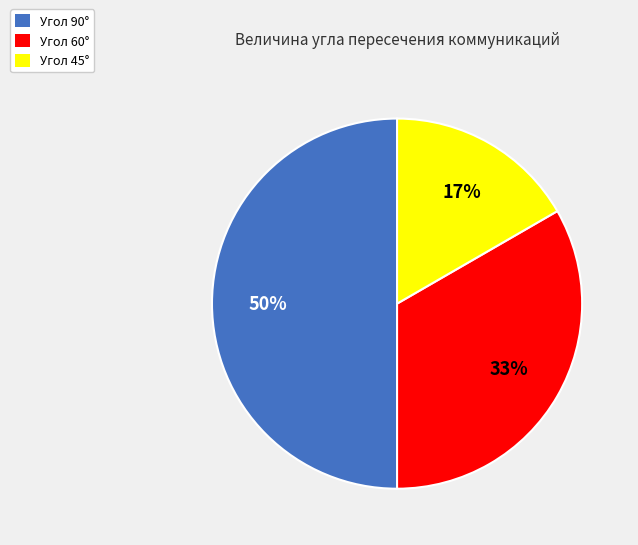

To the nearest percent, what is the difference between the largest and smallest slice percentages?

33%